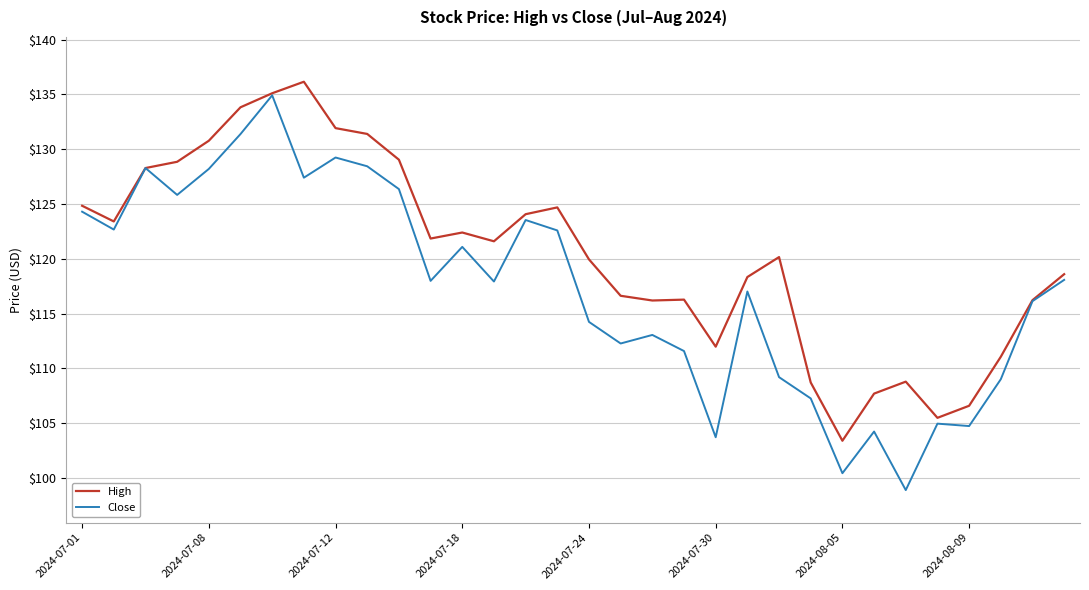

Which series has the widest spread of values?

Close